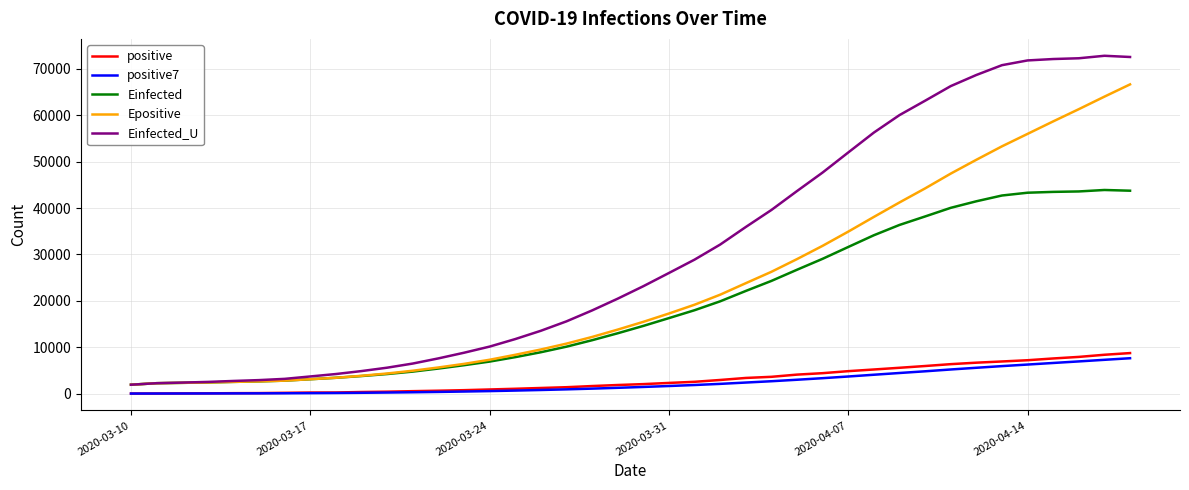

Which series has the widest spread of values?

Einfected_U